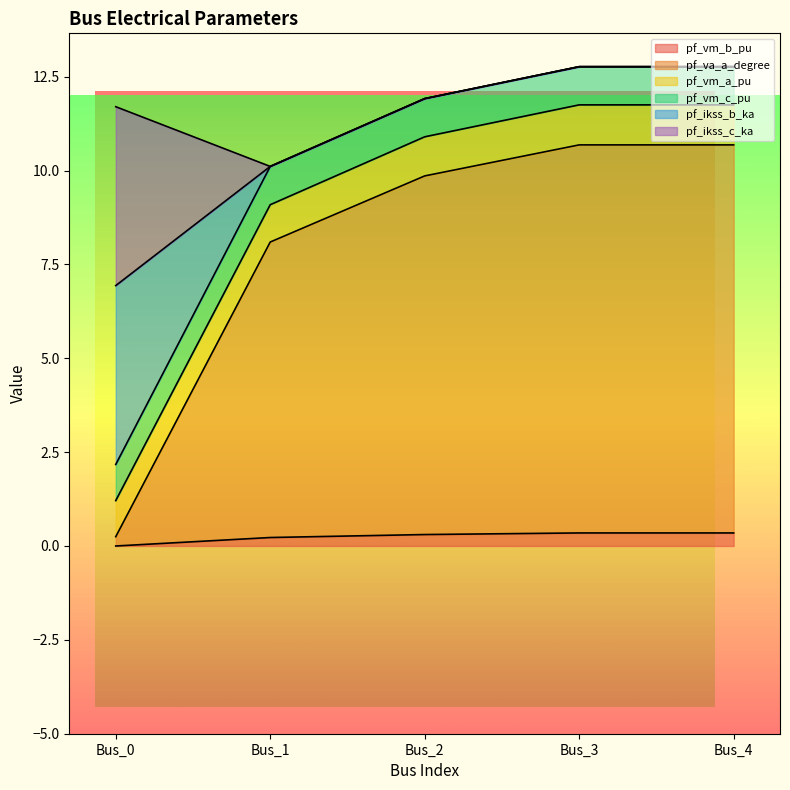

True or false: pf_va_a_degree and pf_vm_a_pu intersect in this chart.

True